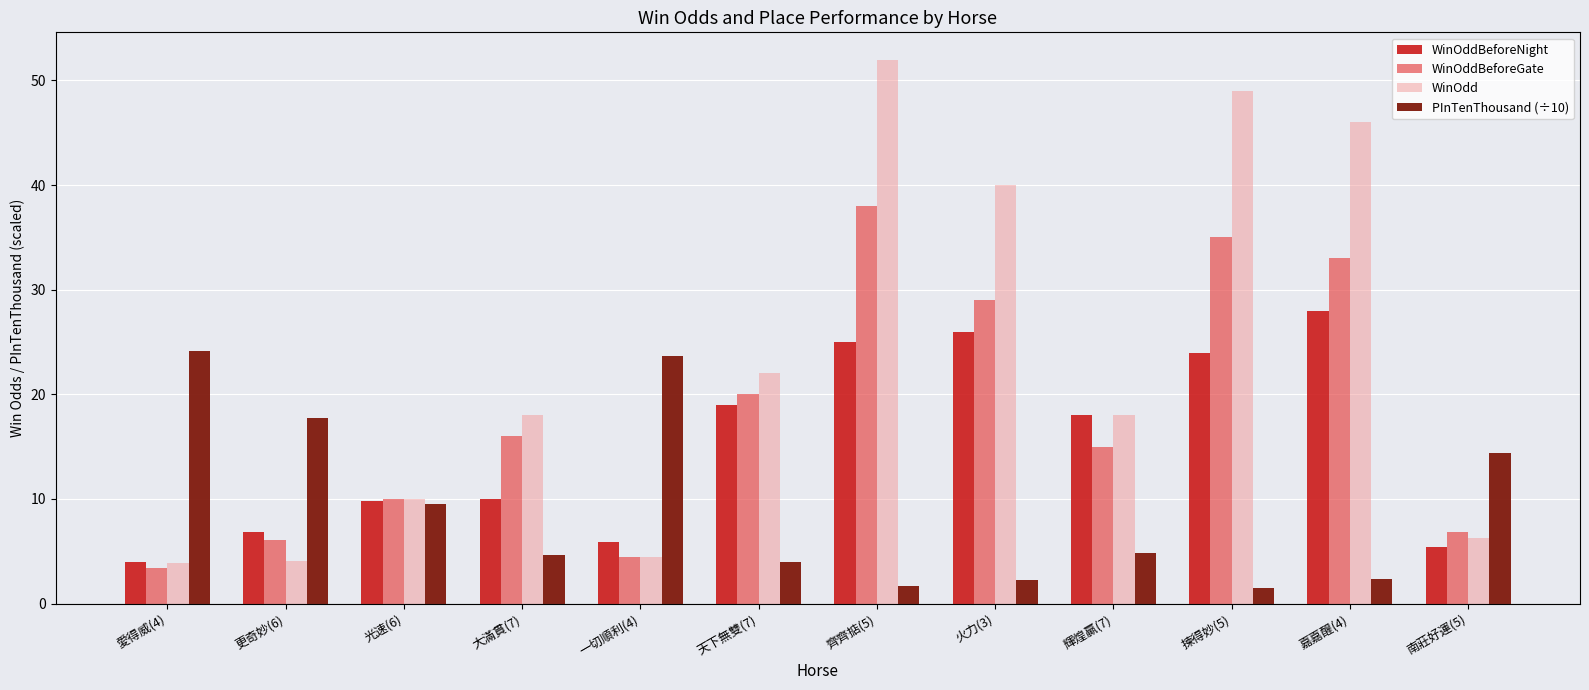

How many distinct data groups are displayed?

4